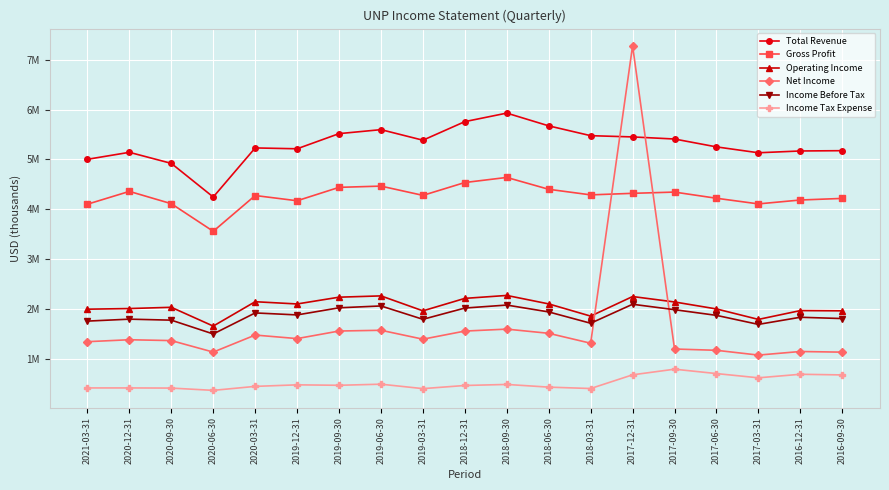

How many interior local peaks does the Total Revenue series have?

4